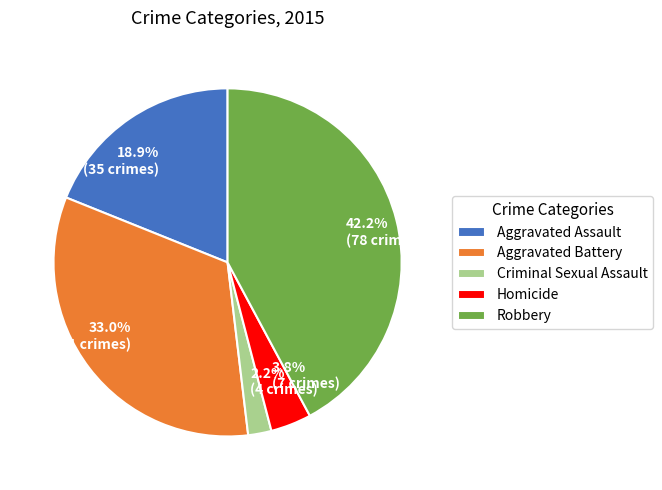

Combined, do Homicide and Robbery account for over 50%?

No